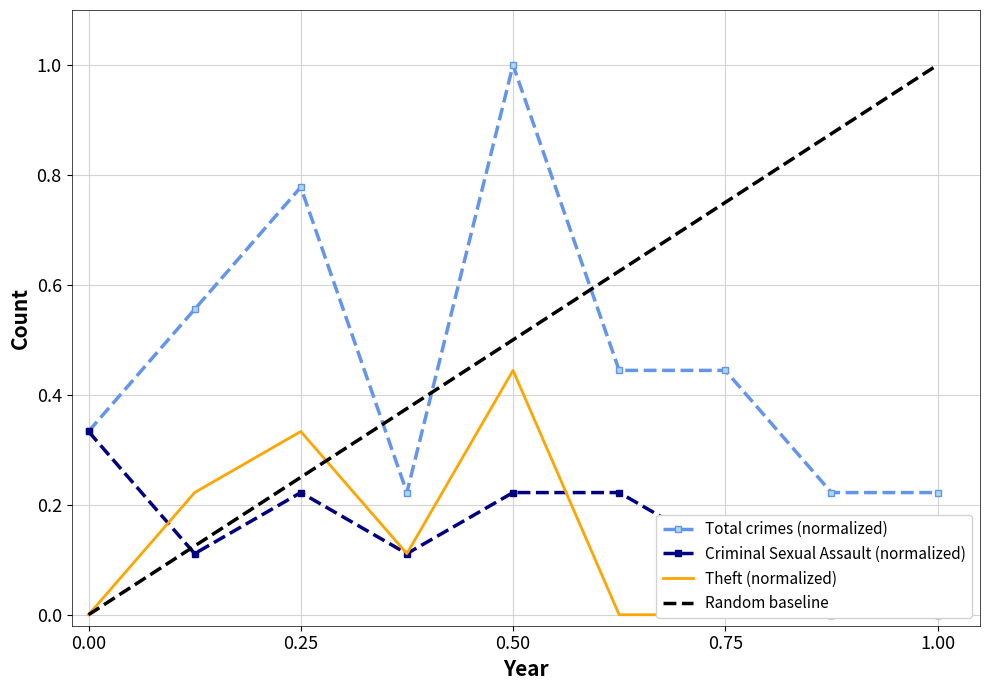

Does the chart have visible grid lines?

Yes